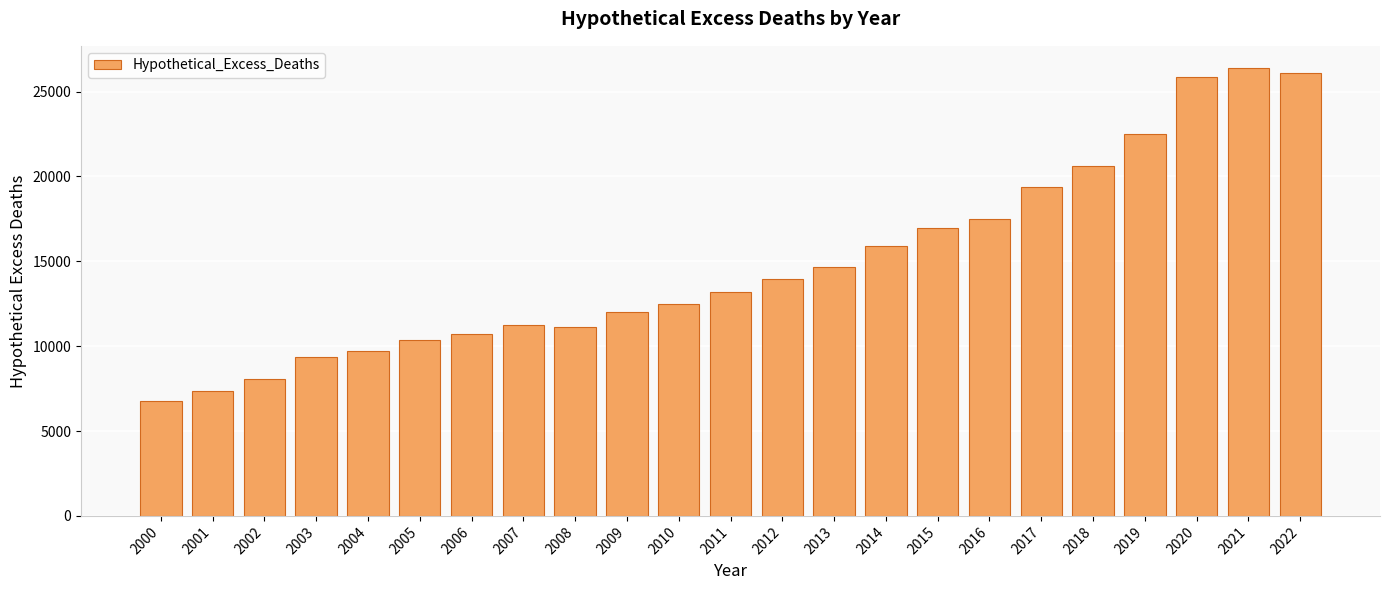

Is it true that the value at 2019 is 14606.9?

False